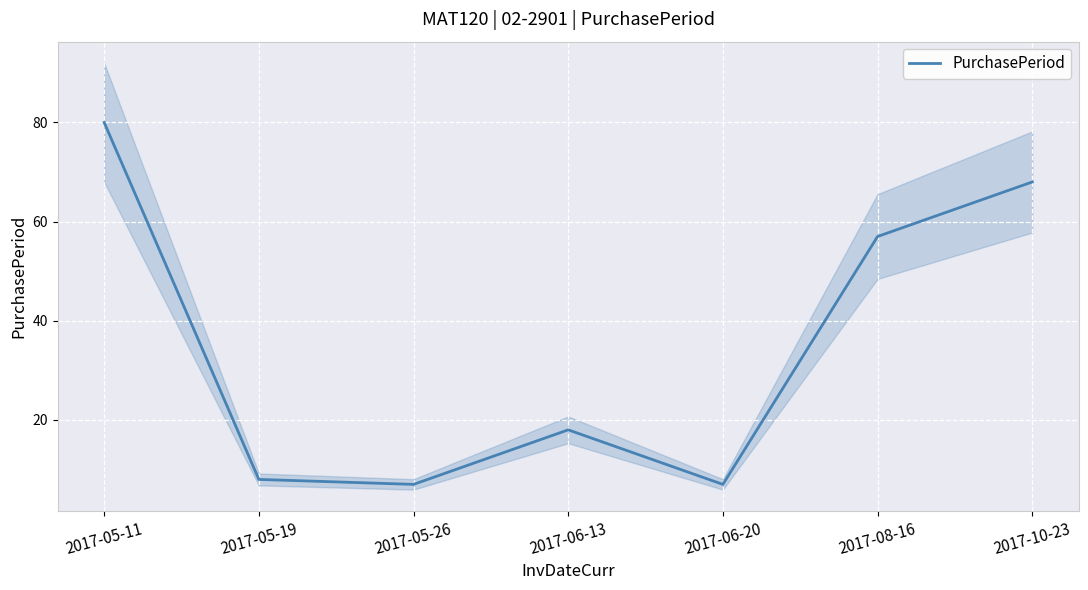

What is the label of the 7th point from the left?

2017-10-23